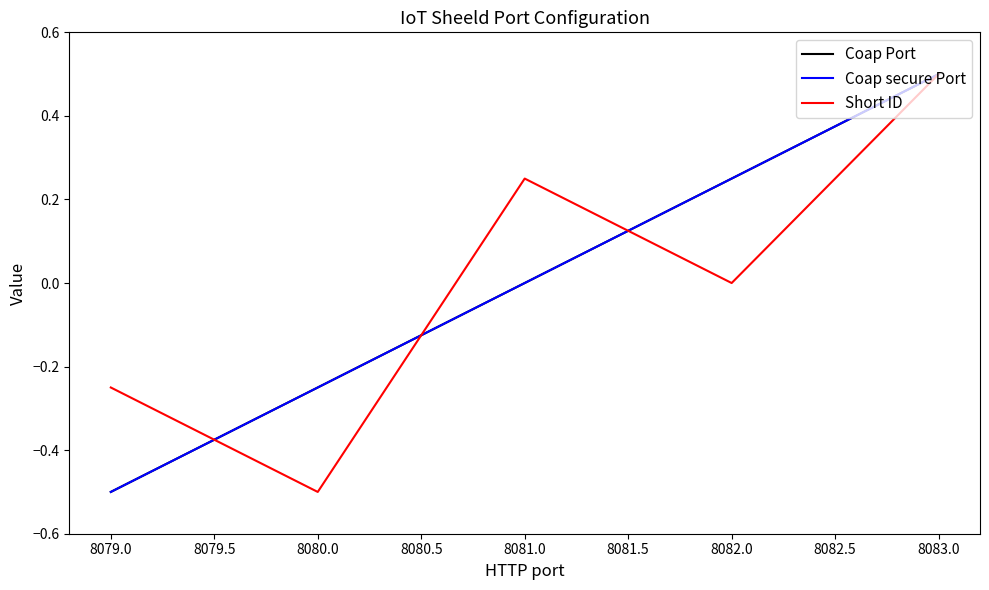

True or false: Coap Port and Coap secure Port cross at least once.

False